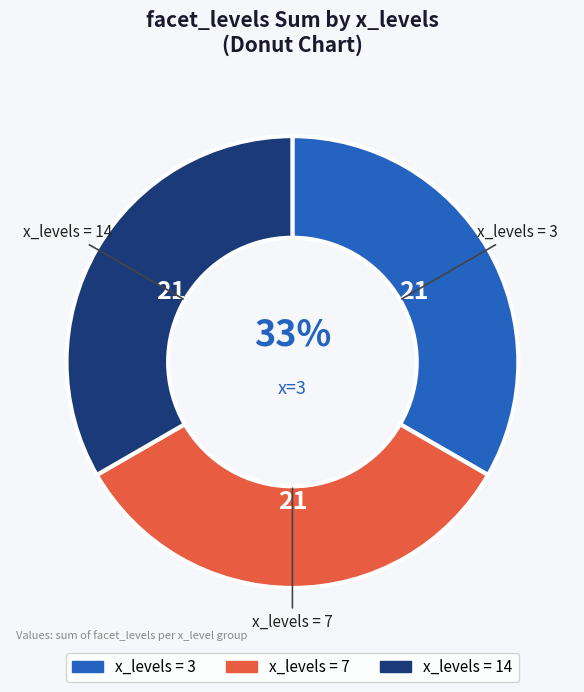

Does any single category account for the majority?

No